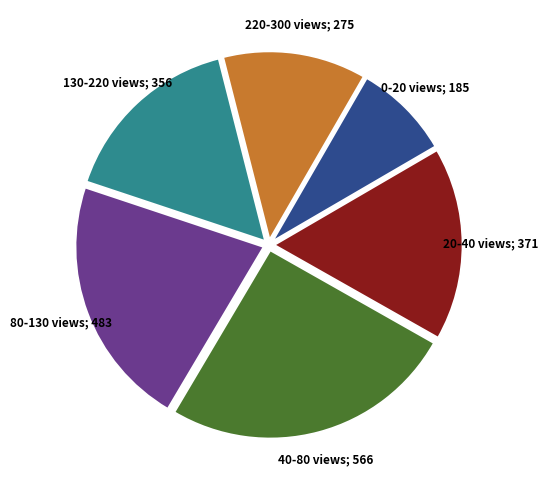

Does any single category account for the majority?

No